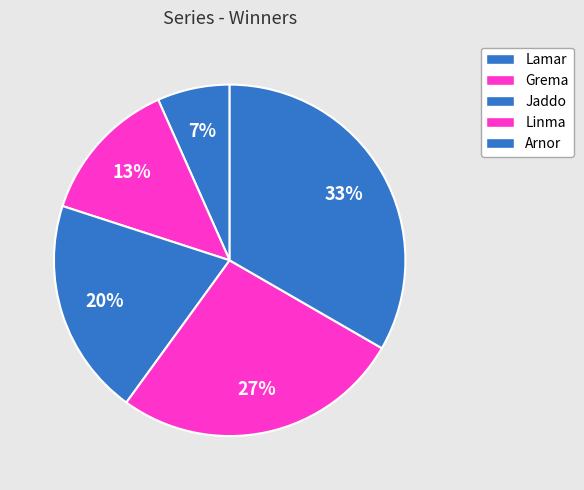

Is there a majority slice in this chart?

No